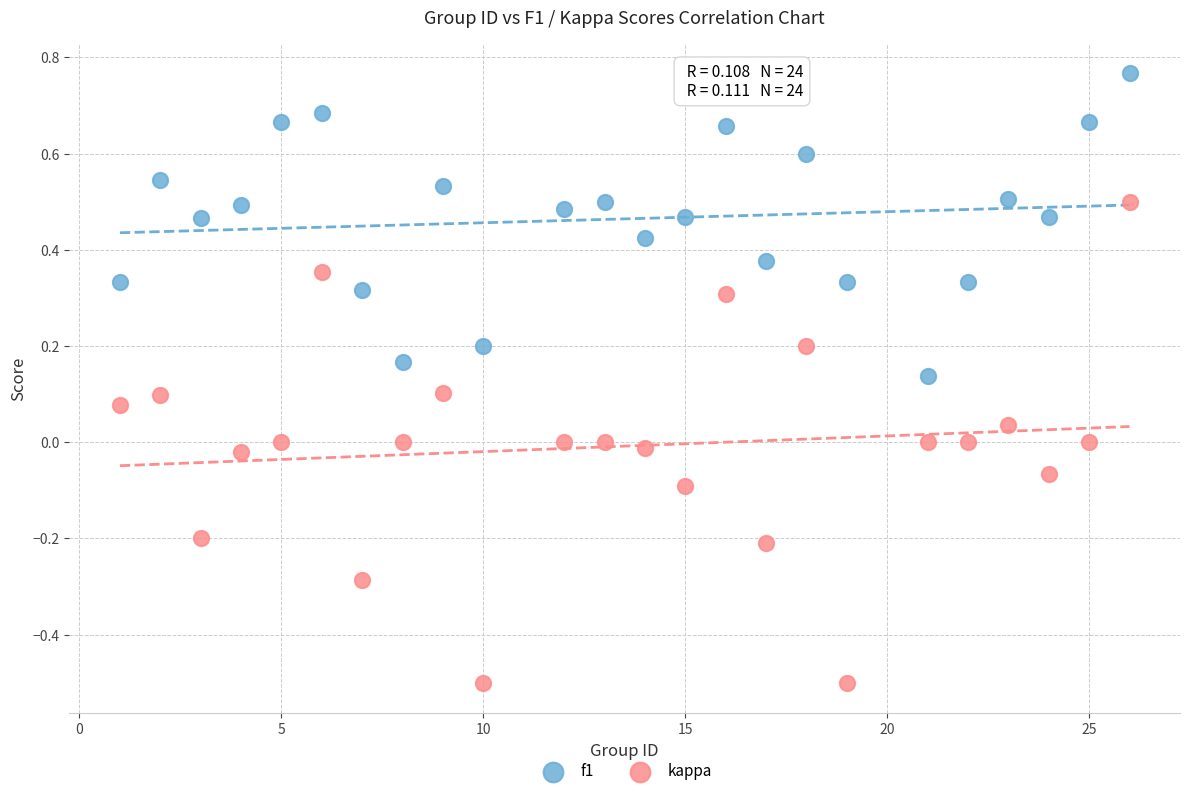

Which series has the widest spread of Y values?

kappa